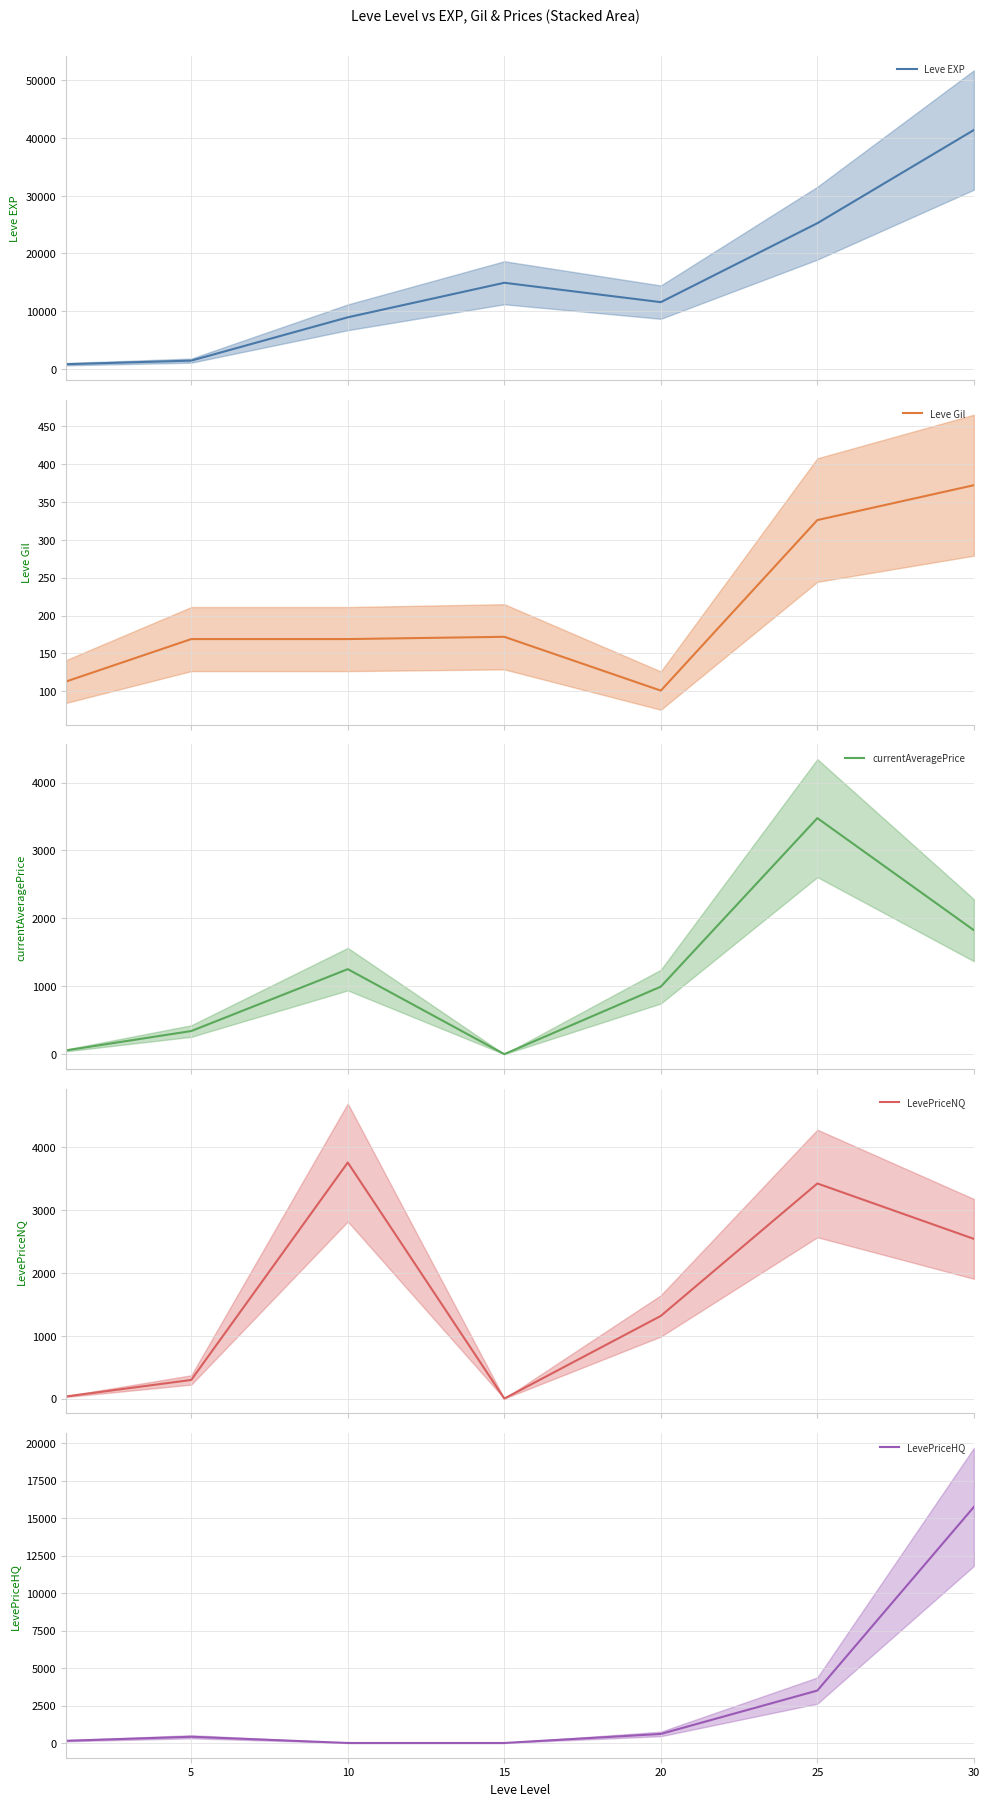

Reading left to right, transcribe all the data shown in this chart.

Leve EXP: 800.0	1420.0	8930.0	14920.0	11560.0	25250.0	41410.0
Leve Gil: 113.0	169.0	169.0	172.0	101.0	326.0	372.0
currentAveragePrice: 55.8	340.5	1251.7	0.0	994.4	3475.5	1825.2
LevePriceNQ: 33.3	296.2	3755.1	0.0	1315.0	3422.0	2540.6
LevePriceHQ: 145.7	414.3	0.0	0.0	602.4	3496.9	15748.5